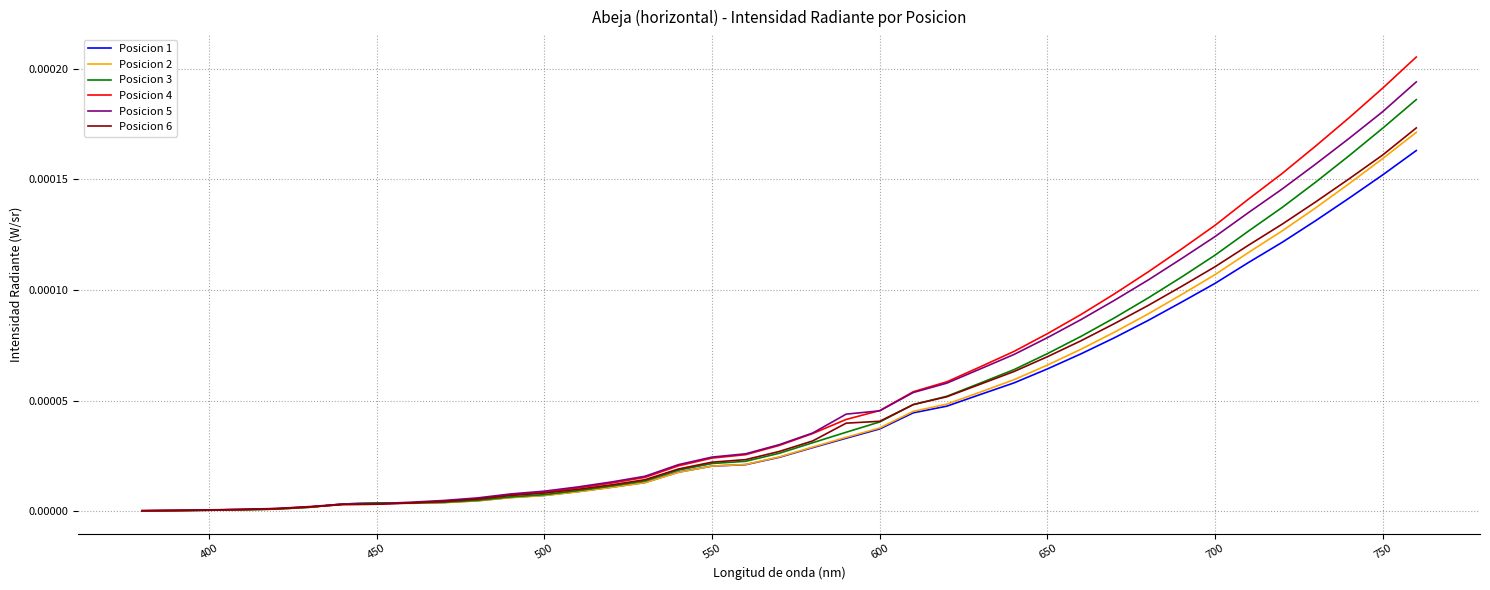

Which series has the widest spread of values?

Posicion 4